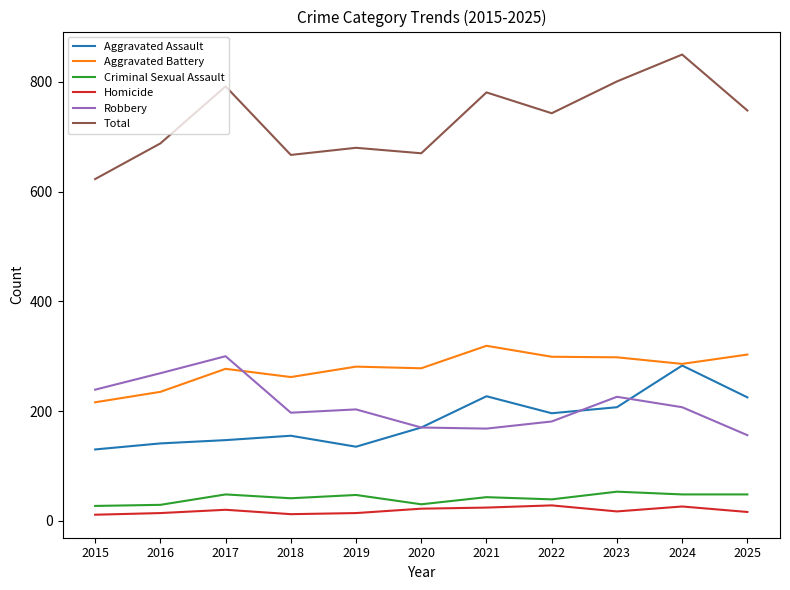

How many interior local peaks does the Total series have?

4